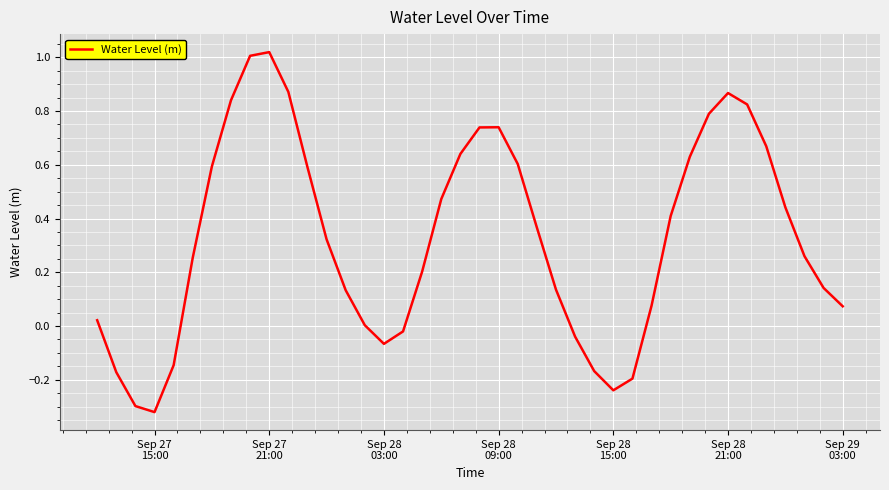

What is the difference between the maximum and minimum values?

1.3